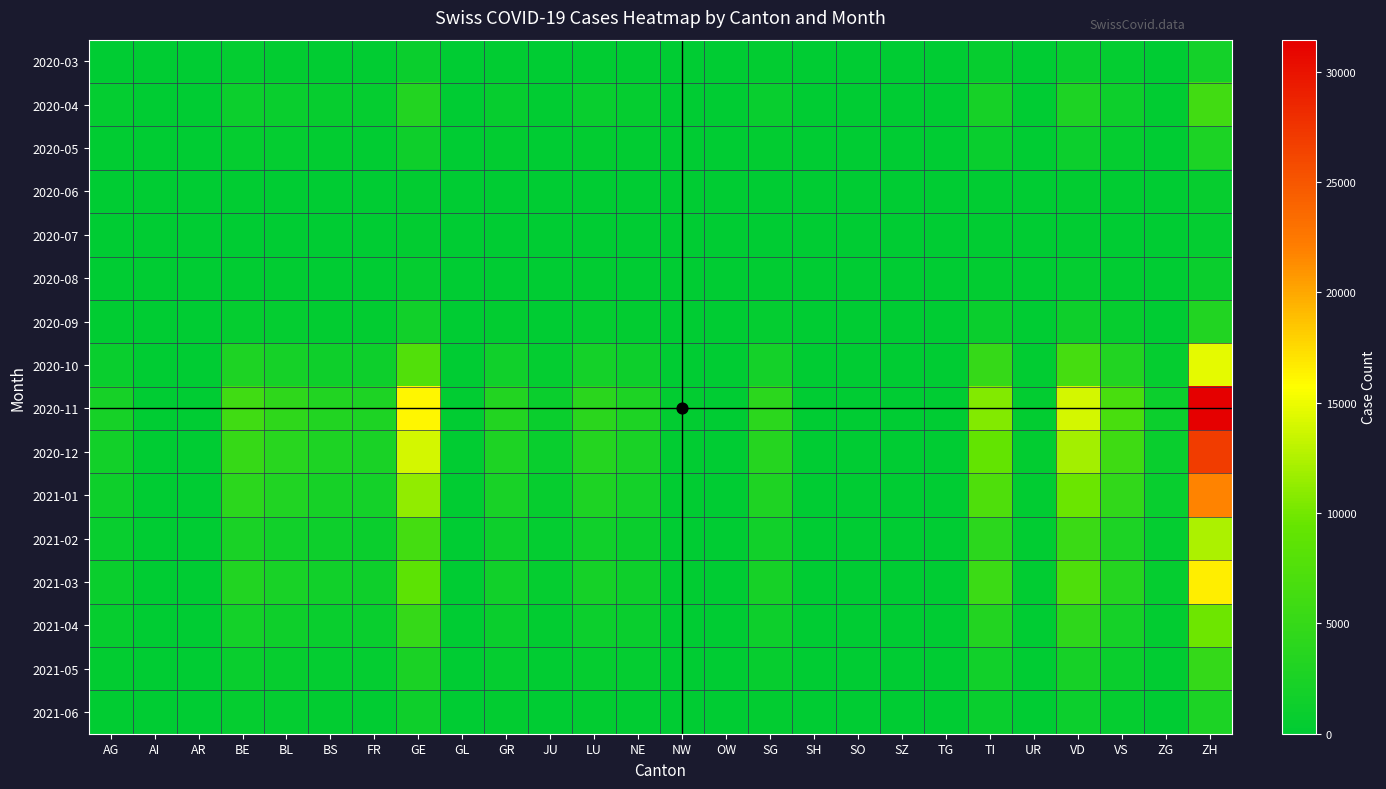

Reading left to right, list all the values displayed in this chart.

2020-03: AG=88	AI=0	AR=0	BE=373	BL=299	BS=196	FR=160	GE=1084	GL=0	GR=190	JU=69	LU=234	NE=178	NW=14	OW=0	SG=248	SH=0	SO=0	SZ=0	TG=0	TI=690	UR=20	VD=869	VS=421	ZG=73	ZH=1918
2020-04: AG=405	AI=0	AR=0	BE=1200	BL=890	BS=620	FR=580	GE=3200	GL=45	GR=620	JU=210	LU=780	NE=560	NW=48	OW=22	SG=820	SH=0	SO=0	SZ=0	TG=0	TI=2100	UR=65	VD=2800	VS=1350	ZG=230	ZH=6100
2020-05: AG=180	AI=0	AR=0	BE=520	BL=380	BS=270	FR=240	GE=1400	GL=18	GR=280	JU=92	LU=340	NE=240	NW=20	OW=9	SG=360	SH=0	SO=0	SZ=0	TG=0	TI=920	UR=28	VD=1200	VS=580	ZG=98	ZH=2700
2020-06: AG=45	AI=0	AR=0	BE=130	BL=95	BS=68	FR=60	GE=350	GL=4	GR=70	JU=23	LU=85	NE=60	NW=5	OW=2	SG=90	SH=0	SO=0	SZ=0	TG=0	TI=230	UR=7	VD=300	VS=145	ZG=24	ZH=680
2020-07: AG=32	AI=0	AR=0	BE=92	BL=67	BS=48	FR=43	GE=248	GL=3	GR=50	JU=16	LU=60	NE=42	NW=4	OW=1	SG=63	SH=0	SO=0	SZ=0	TG=0	TI=162	UR=5	VD=212	VS=103	ZG=17	ZH=480
2020-08: AG=68	AI=0	AR=0	BE=195	BL=142	BS=102	FR=91	GE=526	GL=6	GR=105	JU=34	LU=128	NE=90	NW=8	OW=3	SG=134	SH=0	SO=0	SZ=0	TG=0	TI=344	UR=11	VD=450	VS=218	ZG=37	ZH=1020
2020-09: AG=210	AI=0	AR=0	BE=600	BL=438	BS=315	FR=280	GE=1620	GL=19	GR=324	JU=105	LU=395	NE=278	NW=25	OW=10	SG=413	SH=0	SO=0	SZ=0	TG=0	TI=1060	UR=34	VD=1388	VS=672	ZG=114	ZH=3145
2020-10: AG=980	AI=0	AR=0	BE=2800	BL=2040	BS=1470	FR=1310	GE=7560	GL=88	GR=1512	JU=490	LU=1843	NE=1298	NW=117	OW=47	SG=1929	SH=0	SO=0	SZ=0	TG=0	TI=4950	UR=158	VD=6480	VS=3140	ZG=532	ZH=14680
2020-11: AG=2100	AI=0	AR=0	BE=6000	BL=4380	BS=3150	FR=2800	GE=16200	GL=189	GR=3240	JU=1050	LU=3950	NE=2780	NW=250	OW=101	SG=4130	SH=0	SO=0	SZ=0	TG=0	TI=10600	UR=339	VD=13890	VS=6730	ZG=1140	ZH=31450
2020-12: AG=1800	AI=0	AR=0	BE=5150	BL=3760	BS=2705	FR=2404	GE=13900	GL=162	GR=2780	JU=902	LU=3392	NE=2388	NW=215	OW=87	SG=3548	SH=0	SO=0	SZ=0	TG=0	TI=9100	UR=291	VD=11930	VS=5780	ZG=978	ZH=27020
2021-01: AG=1450	AI=0	AR=0	BE=4150	BL=3030	BS=2180	FR=1938	GE=11200	GL=131	GR=2240	JU=726	LU=2732	NE=1924	NW=173	OW=70	SG=2858	SH=0	SO=0	SZ=0	TG=0	TI=7330	UR=234	VD=9610	VS=4656	ZG=788	ZH=21770
2021-02: AG=820	AI=0	AR=0	BE=2350	BL=1716	BS=1235	FR=1098	GE=6344	GL=74	GR=1269	JU=411	LU=1548	NE=1090	NW=98	OW=40	SG=1618	SH=0	SO=0	SZ=0	TG=0	TI=4152	UR=133	VD=5446	VS=2638	ZG=447	ZH=12330
2021-03: AG=1100	AI=0	AR=0	BE=3150	BL=2300	BS=1655	FR=1471	GE=8500	GL=99	GR=1700	JU=551	LU=2073	NE=1460	NW=131	OW=53	SG=2169	SH=0	SO=0	SZ=0	TG=0	TI=5564	UR=178	VD=7300	VS=3538	ZG=599	ZH=16530
2021-04: AG=650	AI=0	AR=0	BE=1860	BL=1358	BS=977	FR=868	GE=5016	GL=58	GR=1004	JU=325	LU=1224	NE=862	NW=77	OW=31	SG=1280	SH=0	SO=0	SZ=0	TG=0	TI=3284	UR=105	VD=4308	VS=2087	ZG=354	ZH=9760
2021-05: AG=320	AI=0	AR=0	BE=915	BL=668	BS=481	FR=427	GE=2468	GL=29	GR=494	JU=160	LU=602	NE=424	NW=38	OW=15	SG=629	SH=0	SO=0	SZ=0	TG=0	TI=1616	UR=52	VD=2120	VS=1027	ZG=174	ZH=4800
2021-06: AG=180	AI=0	AR=0	BE=515	BL=376	BS=271	FR=241	GE=1390	GL=16	GR=278	JU=90	LU=339	NE=239	NW=21	OW=9	SG=354	SH=0	SO=0	SZ=0	TG=0	TI=910	UR=29	VD=1194	VS=579	ZG=98	ZH=2702